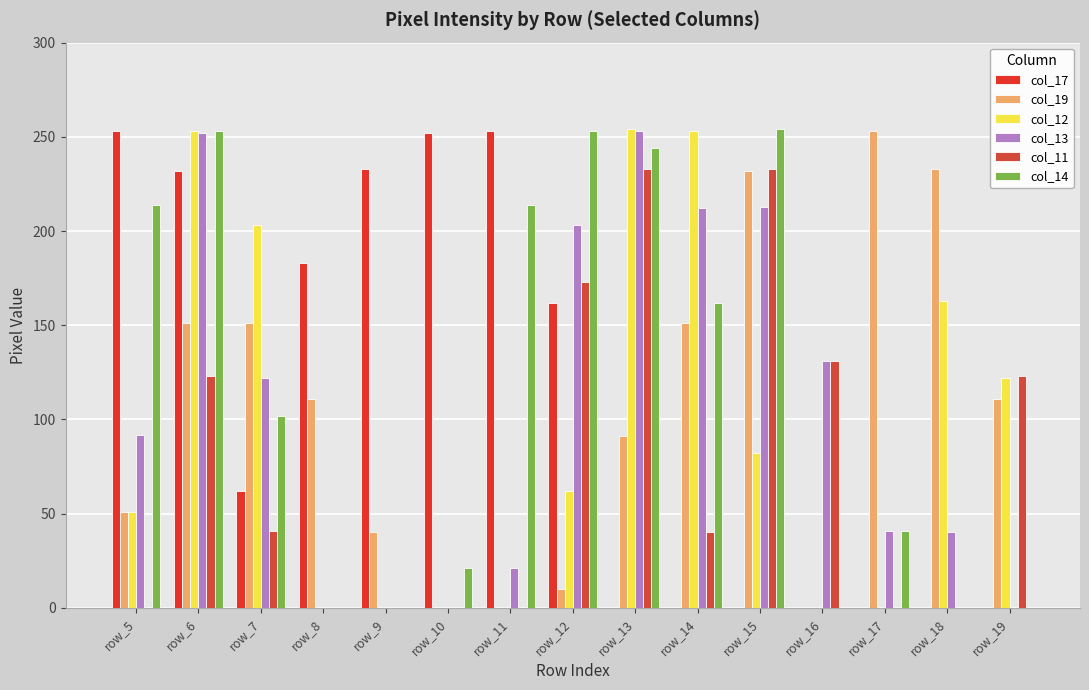

At which category is the sum across all series the highest?

row_6